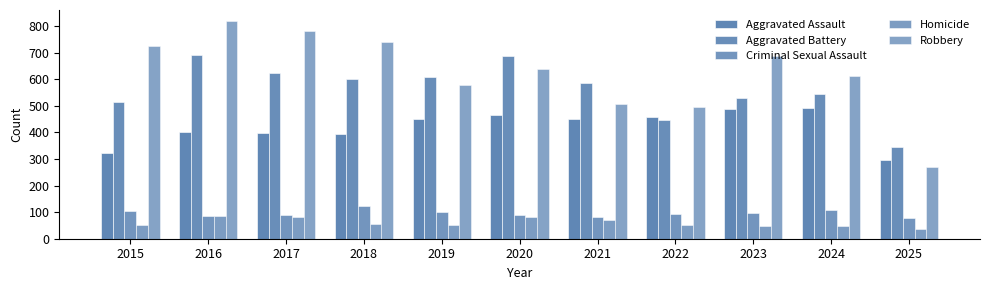

How many groups of bars are there?

11